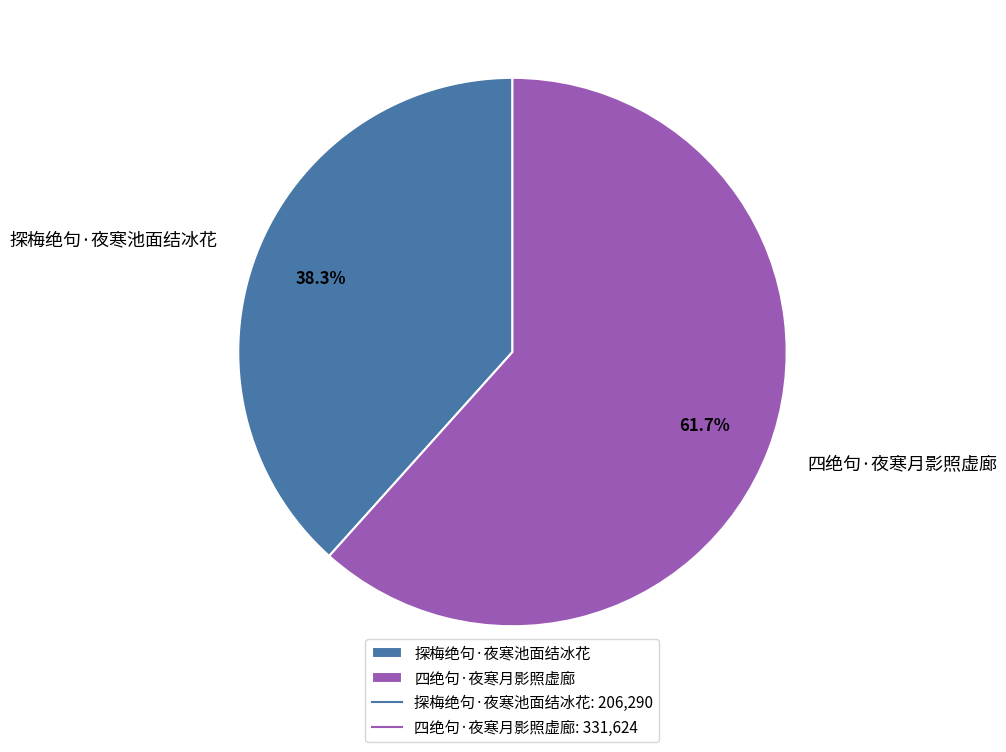

Rank the categories by value from highest to lowest.

四绝句·夜寒月影照虚廊, 探梅绝句·夜寒池面结冰花